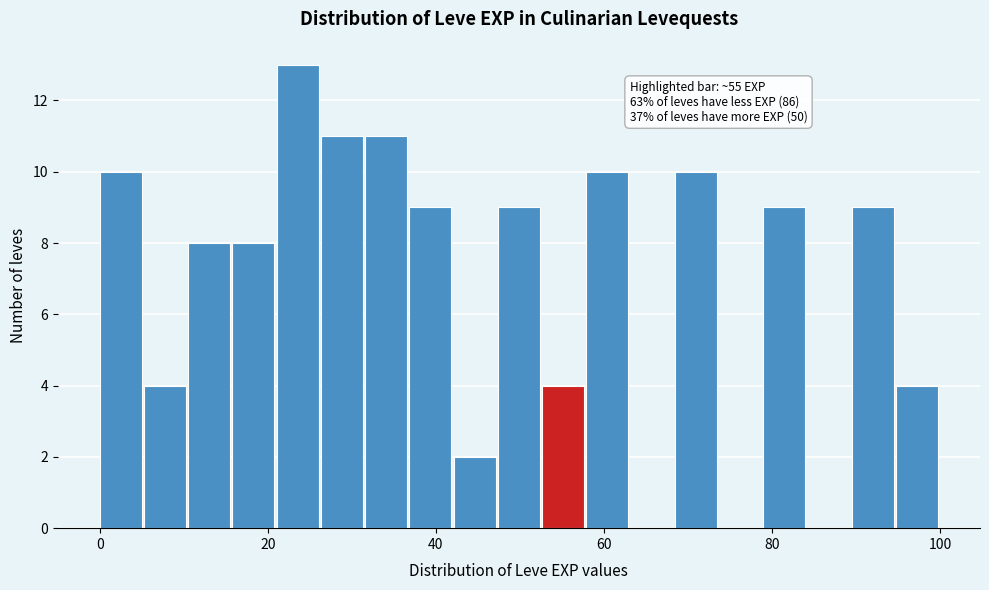

Read against the x-axis, roughly where is the centre of the tallest bar?

24